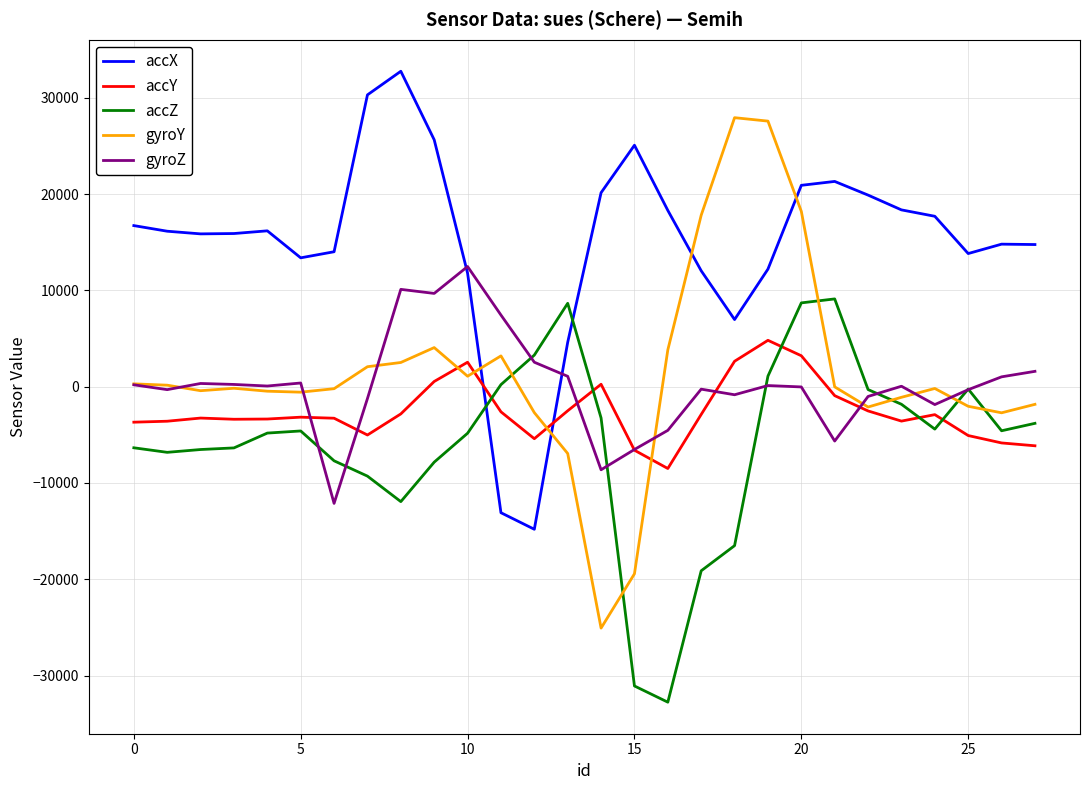

After their last crossing, which series has the higher values: gyroY or accX?

accX